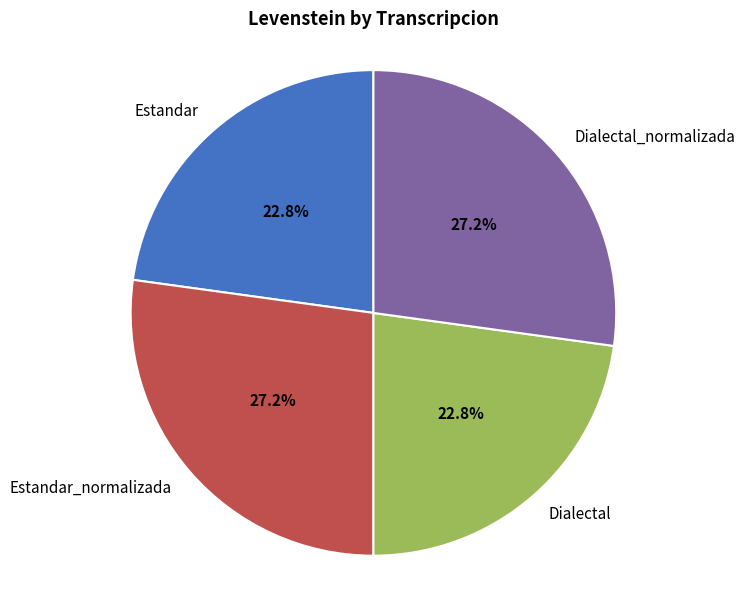

What is the ratio of the value at Dialectal to the value at Estandar_normalizada?

0.8